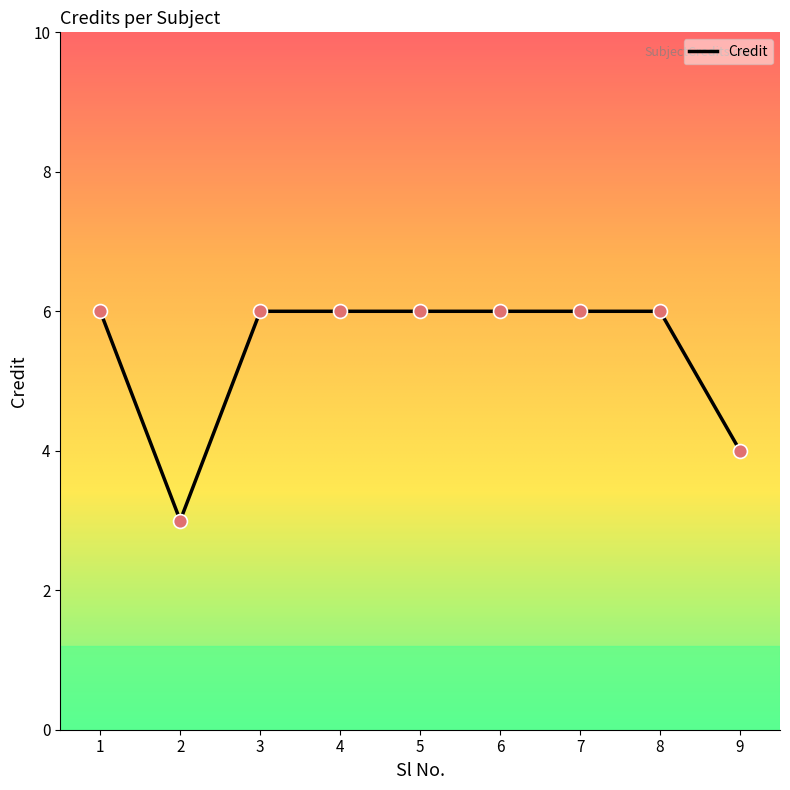

Approximately how many times larger is the value at 9 compared to 4?

0.7